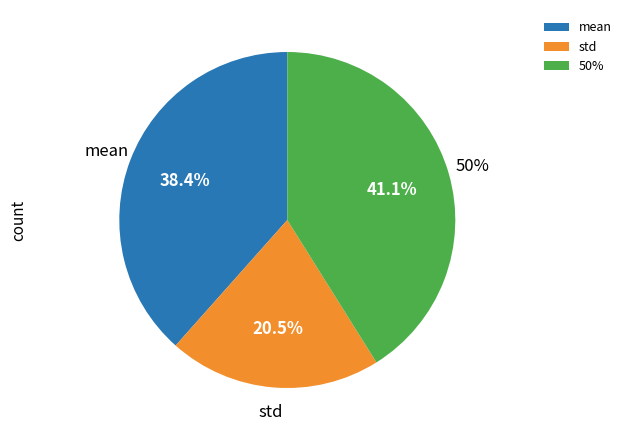

The max slice represents 45% of the pie. True or false?

False